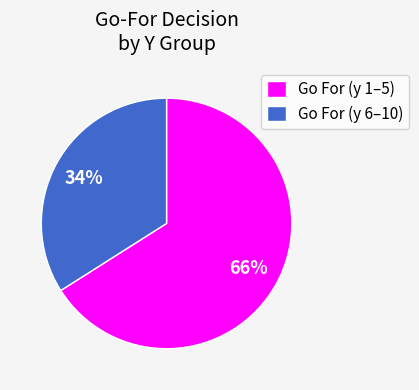

Do Go For (y 1–5) and Go For (y 6–10) together represent more than half of the pie?

Yes